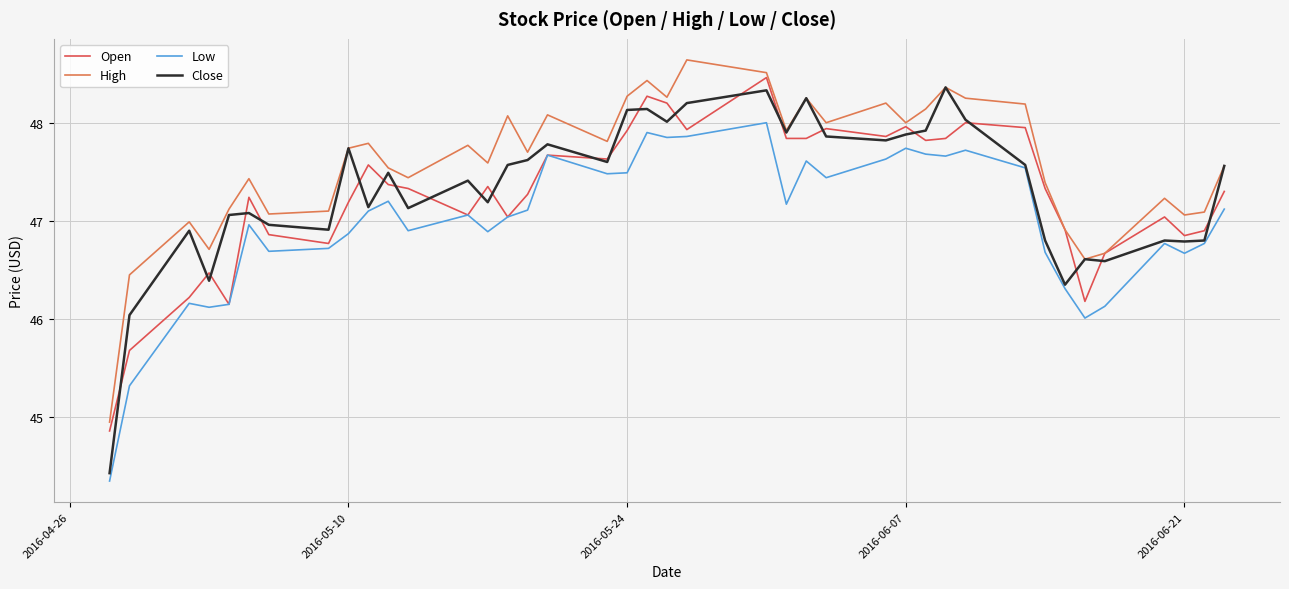

What is the greatest value displayed?

48.6